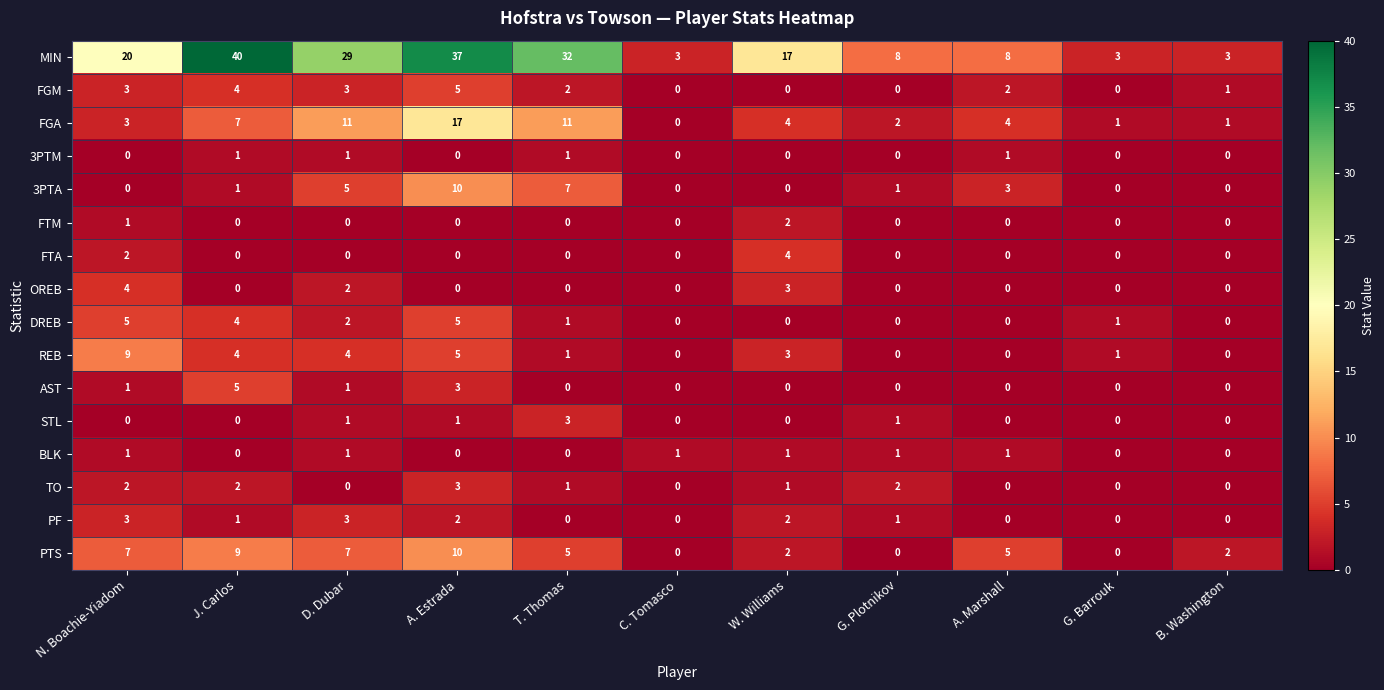

True or false: FTM has a value of -1 at D. Dubar.

False